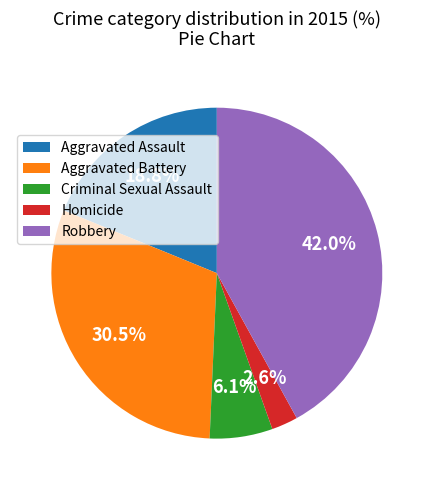

To the nearest percent, what is the difference between the largest and smallest slice percentages?

39%